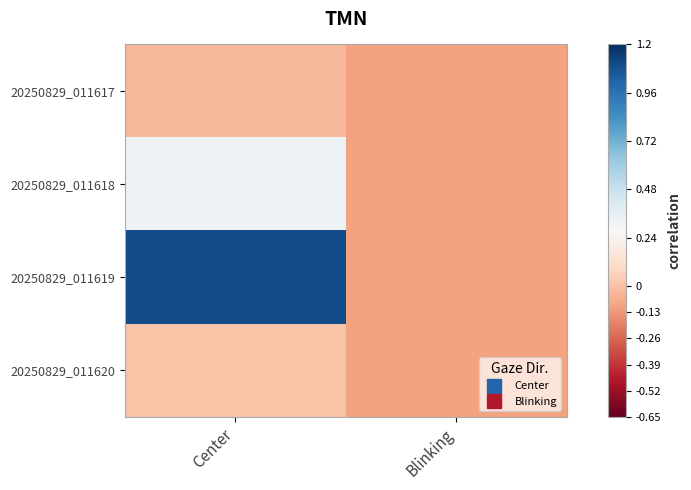

What is the total value across all series at Center?

1.4